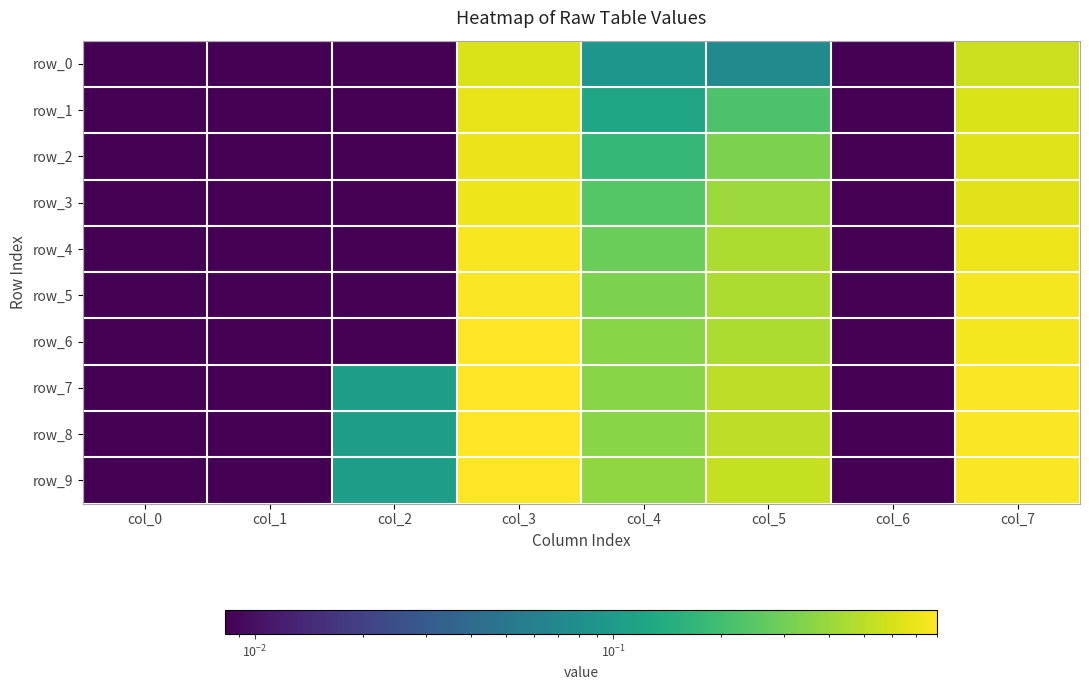

How many series are shown in this chart?

10